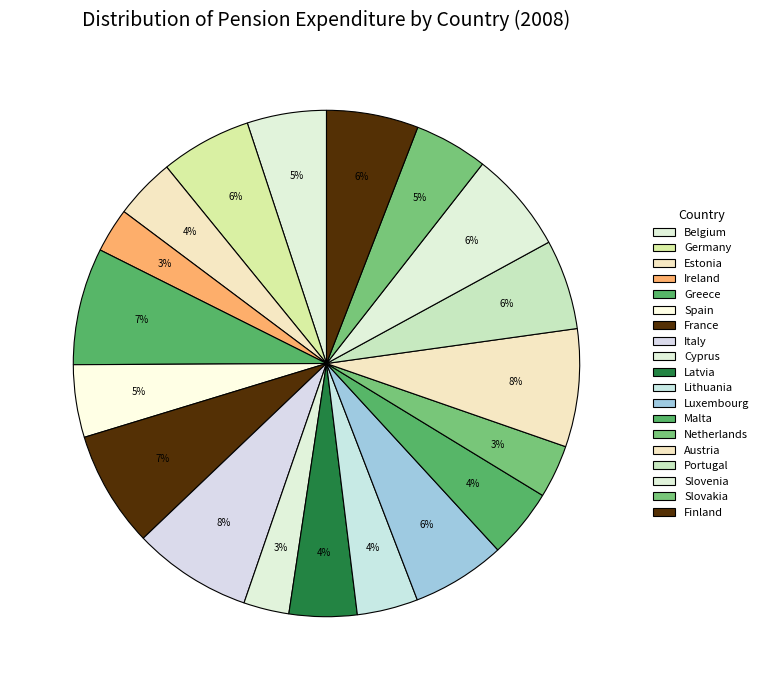

True or false: Slovakia accounts for 5% of the total.

True